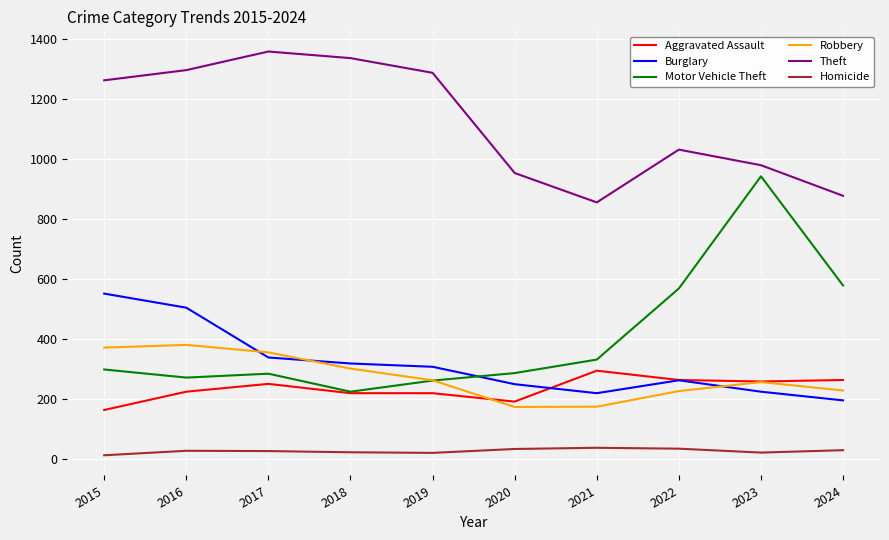

Rank the series at 2015 from lowest to highest value.

Homicide, Aggravated Assault, Motor Vehicle Theft, Robbery, Burglary, Theft